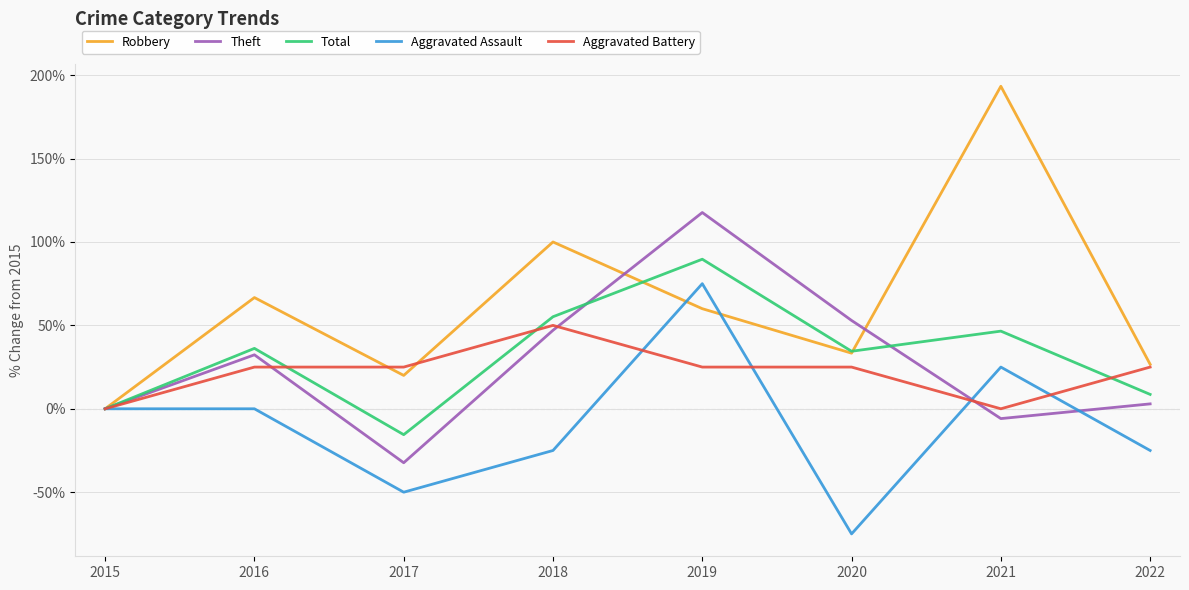

Is it true that Total equals 8.6 at 2022?

True